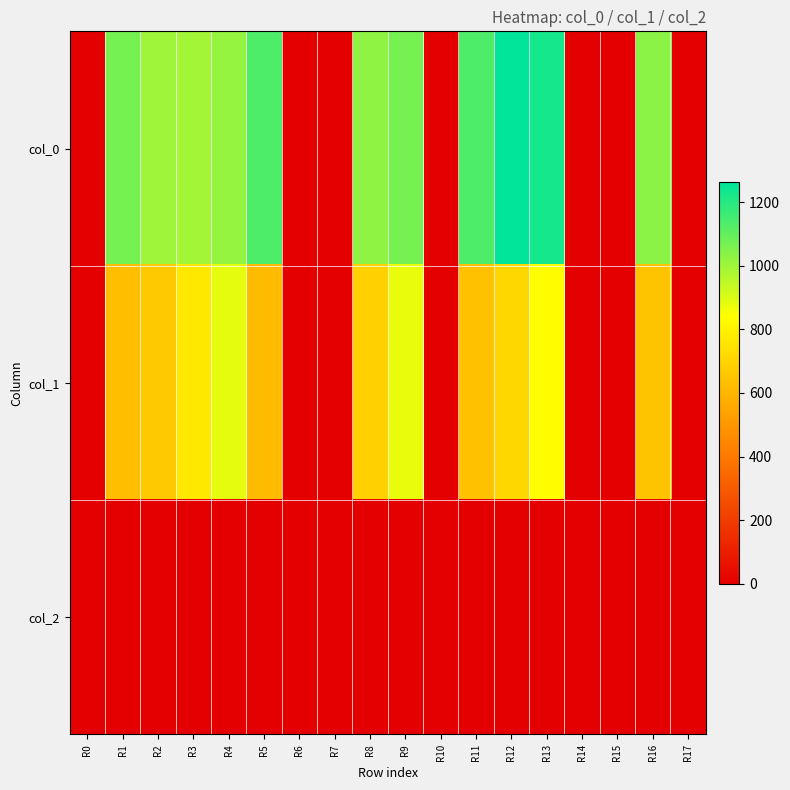

Reading left to right, transcribe all the data shown in this chart.

col_0: R0=0.0	R1=1066.7	R2=1000.0	R3=993.3	R4=1016.7	R5=1133.3	R6=0.0	R7=0.0	R8=1026.7	R9=1066.7	R10=0.0	R11=1133.3	R12=1263.3	R13=1226.7	R14=0.0	R15=0.0	R16=1033.3	R17=0.0
col_1: R0=0.0	R1=631.1	R2=664.9	R3=766.1	R4=884.2	R5=617.6	R6=0.0	R7=0.0	R8=691.9	R9=877.5	R10=0.0	R11=641.2	R12=712.1	R13=837.0	R14=0.0	R15=0.0	R16=648.0	R17=0.0
col_2: R0=0.0	R1=2.0	R2=2.0	R3=2.0	R4=2.0	R5=2.0	R6=0.0	R7=0.0	R8=2.0	R9=2.0	R10=0.0	R11=2.0	R12=2.0	R13=2.0	R14=0.0	R15=0.0	R16=2.0	R17=0.0